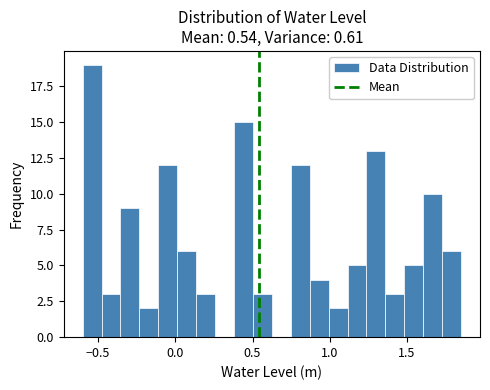

Read against the x-axis, roughly where is the centre of the tallest bar?

-0.55